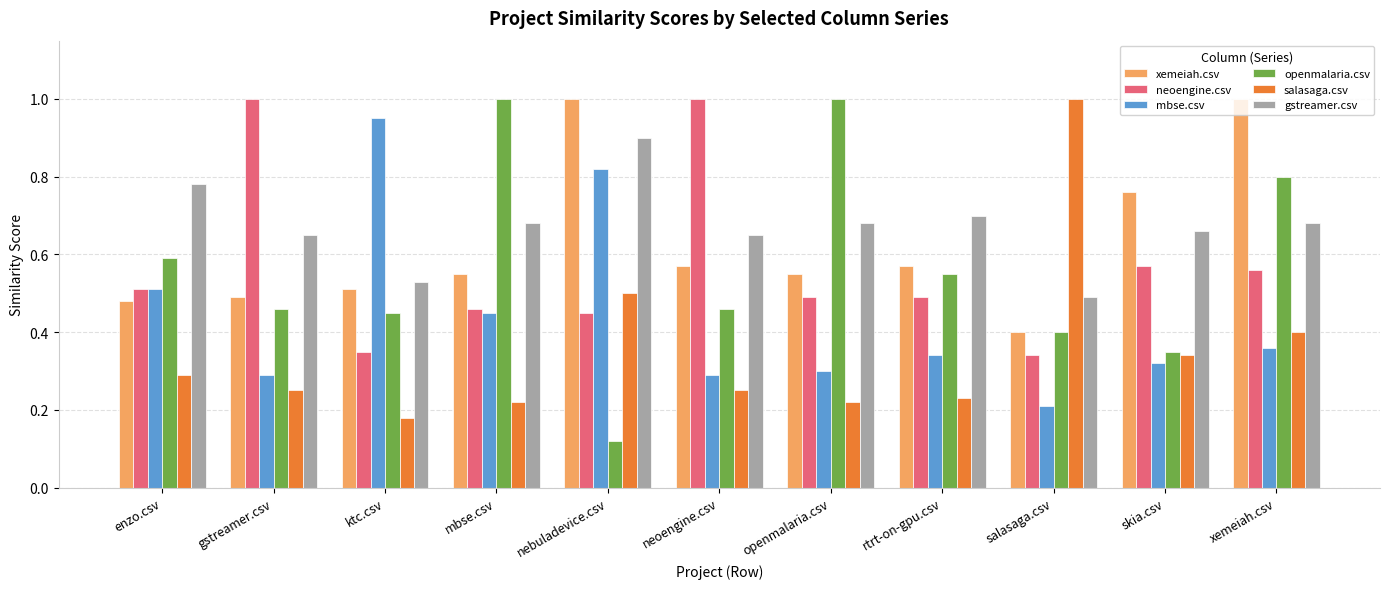

What position from the right is xemeiah.csv?

1